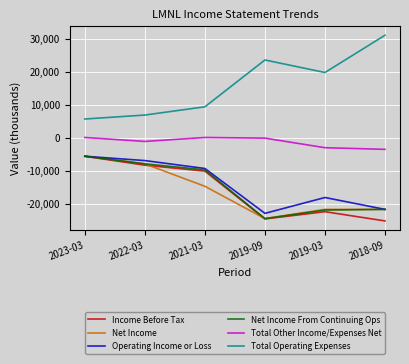

At which category does Total Operating Expenses reach its first local valley?

2019-03